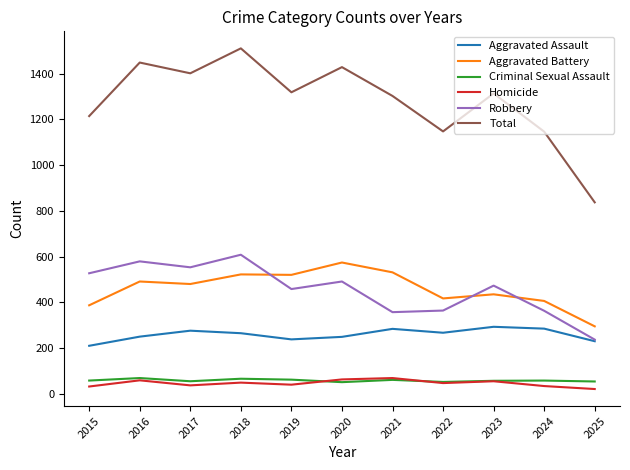

What value does the Robbery series have at 2021, to the nearest 50?

350